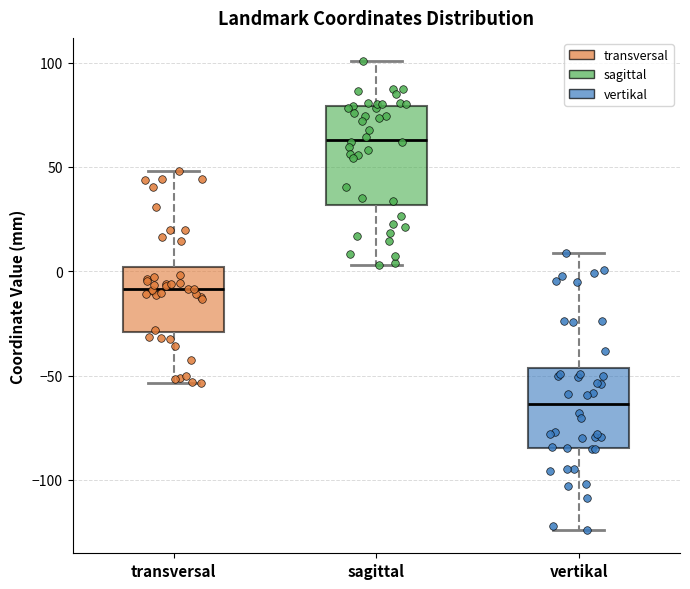

Which box is the tallest, from its lower edge to its upper edge?

sagittal